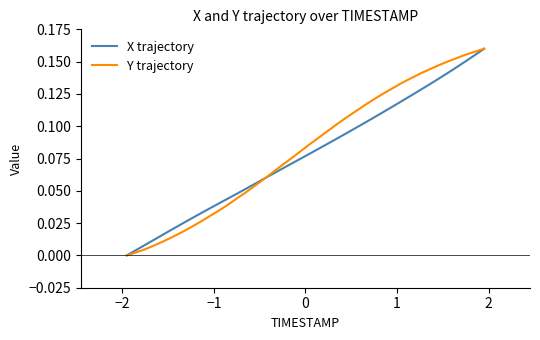

What is the value of the X trajectory point at the 40th from the left?

0.2